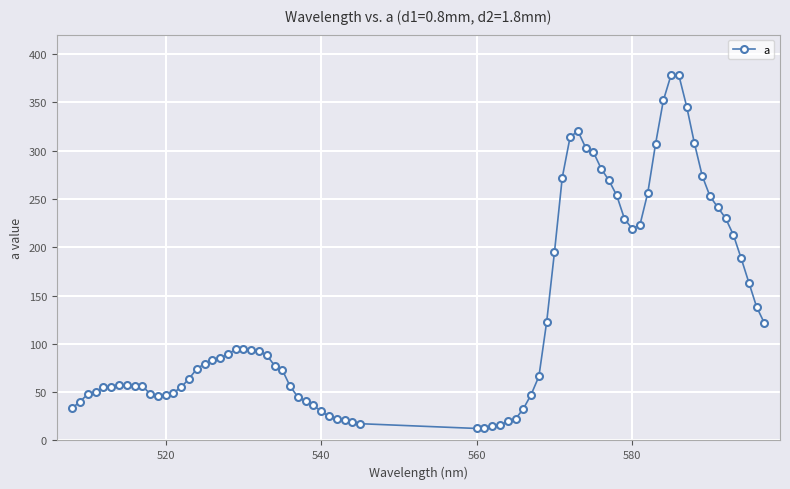

What is the value of the 9th point from the left?

55.9